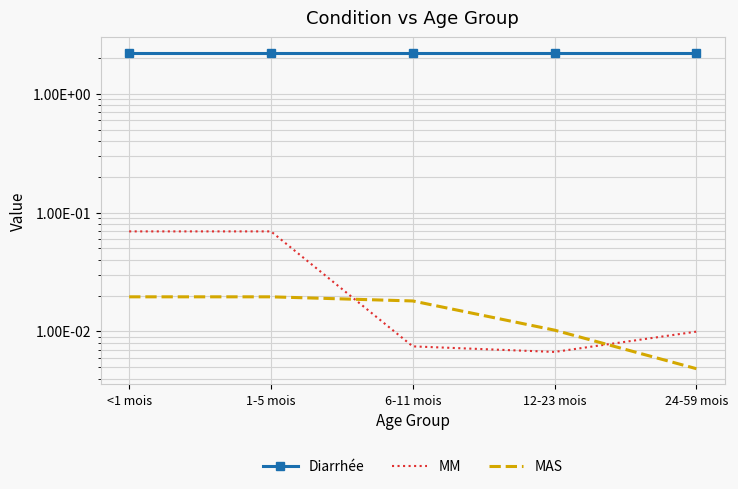

At which category is the sum across all series the highest?

<1 mois